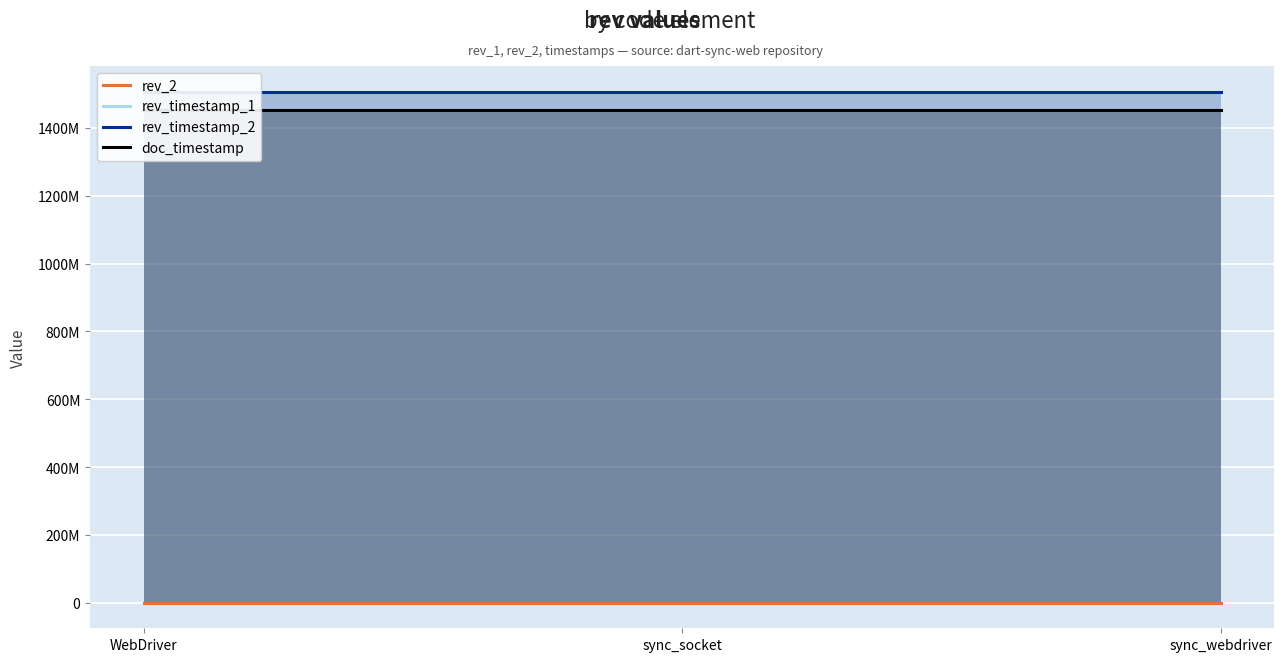

What is the label of the 2nd point from the left?

sync_socket